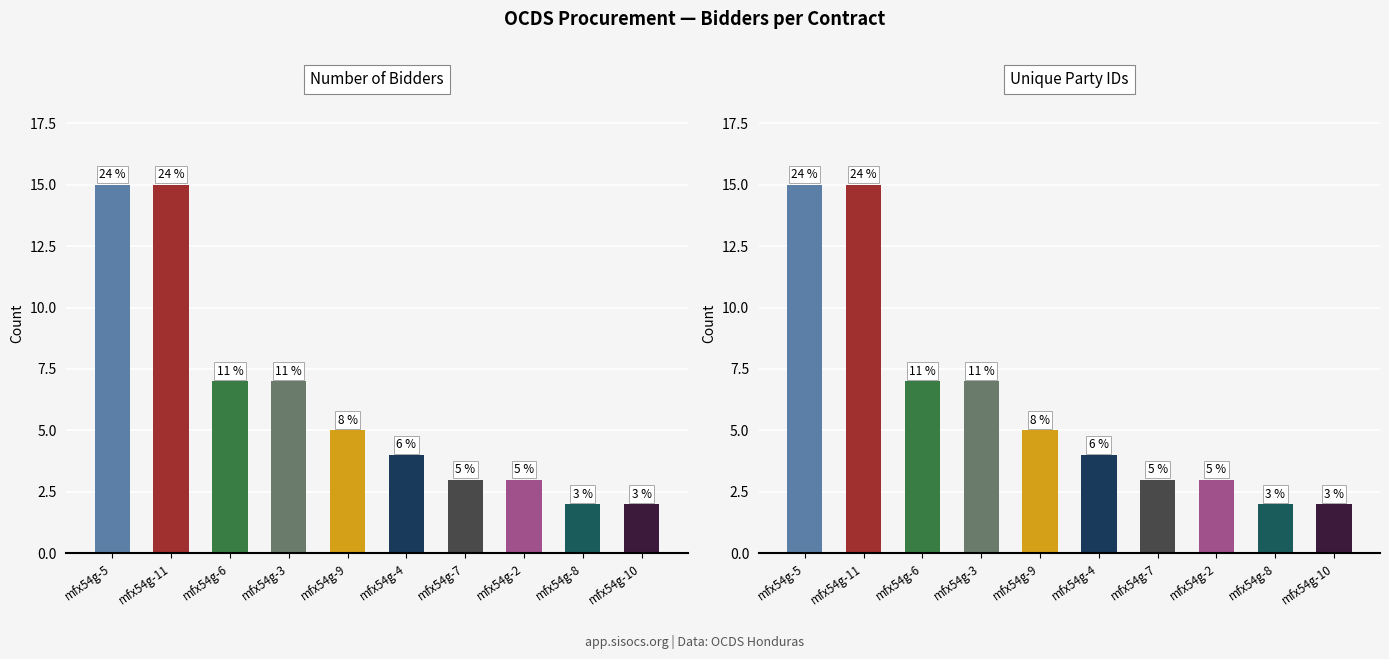

True or false: Unique Party IDs has a value of 1 at mfx54g-10.

False